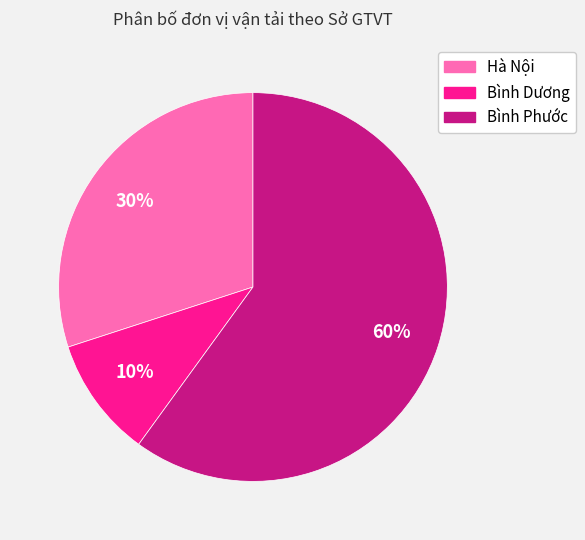

To the nearest percent, what is the average slice percentage?

33%